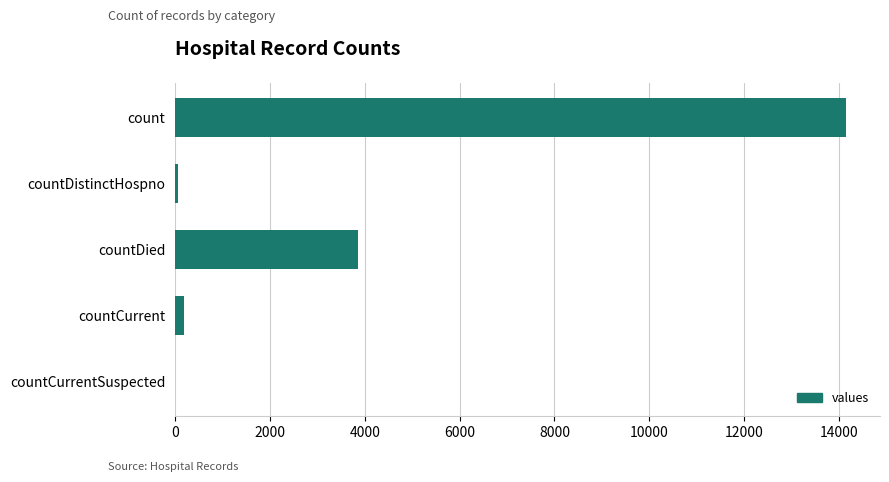

Read the value at countDied.

3866